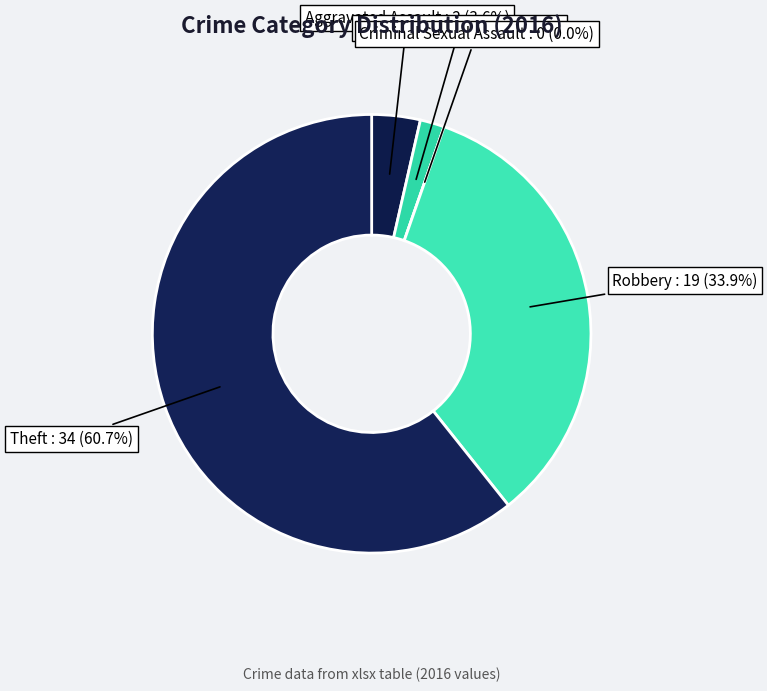

How many slices are in this pie chart?

5